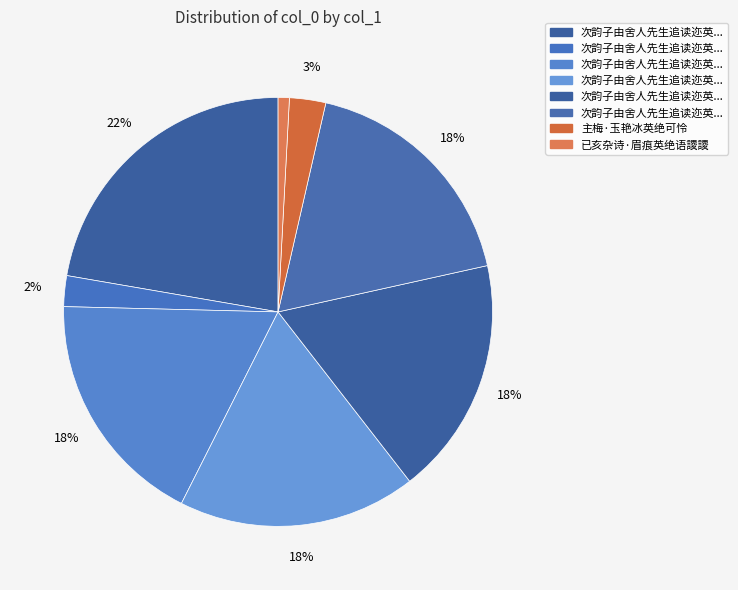

To the nearest percent, what is the average slice percentage?

12%